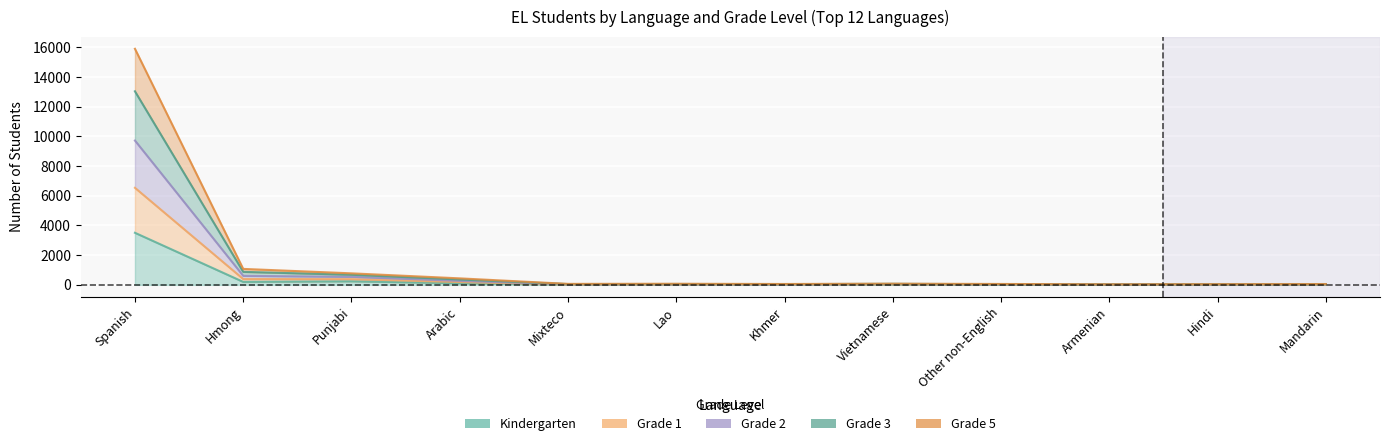

Which has a higher value, Punjabi or Mixteco?

Punjabi